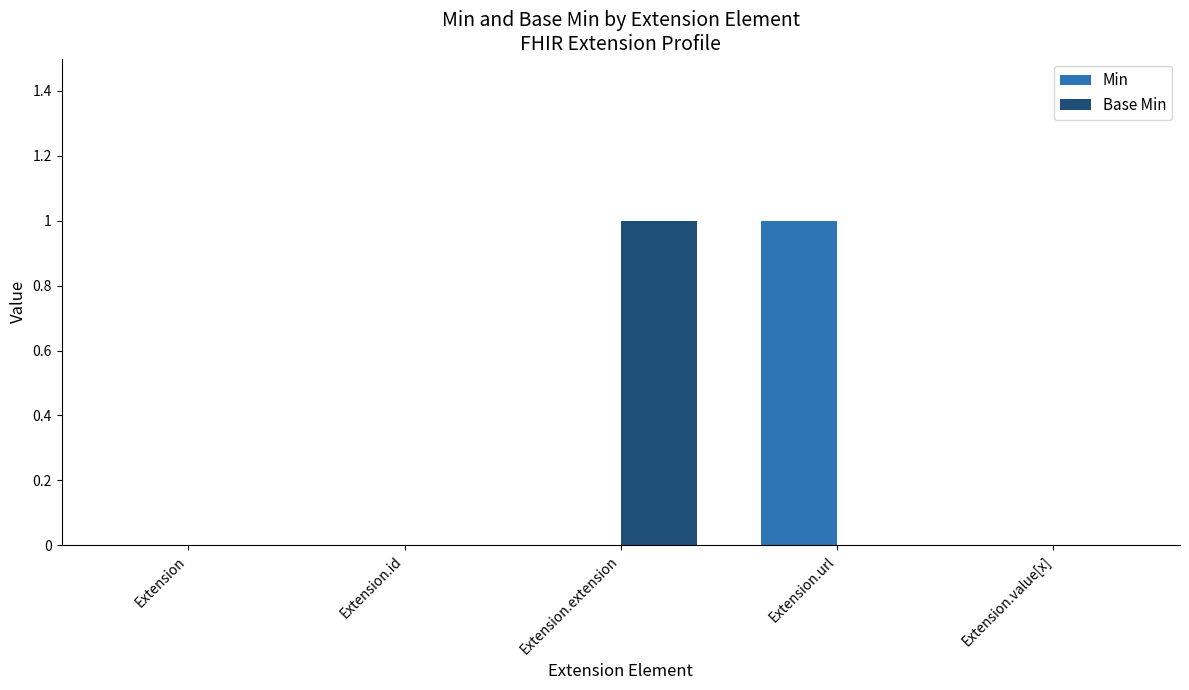

Does the chart contain stacked bars?

No